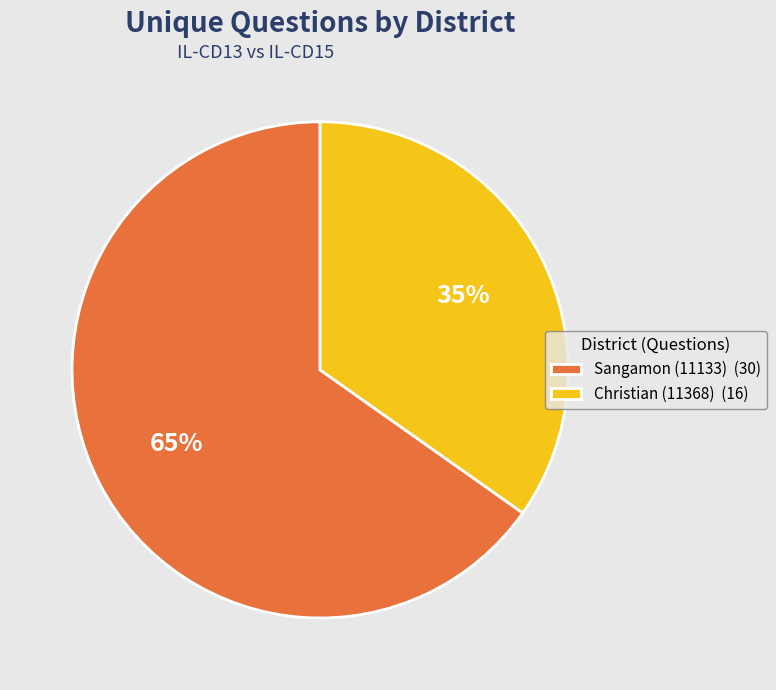

What is the smallest slice in the pie chart?

Christian (11368)